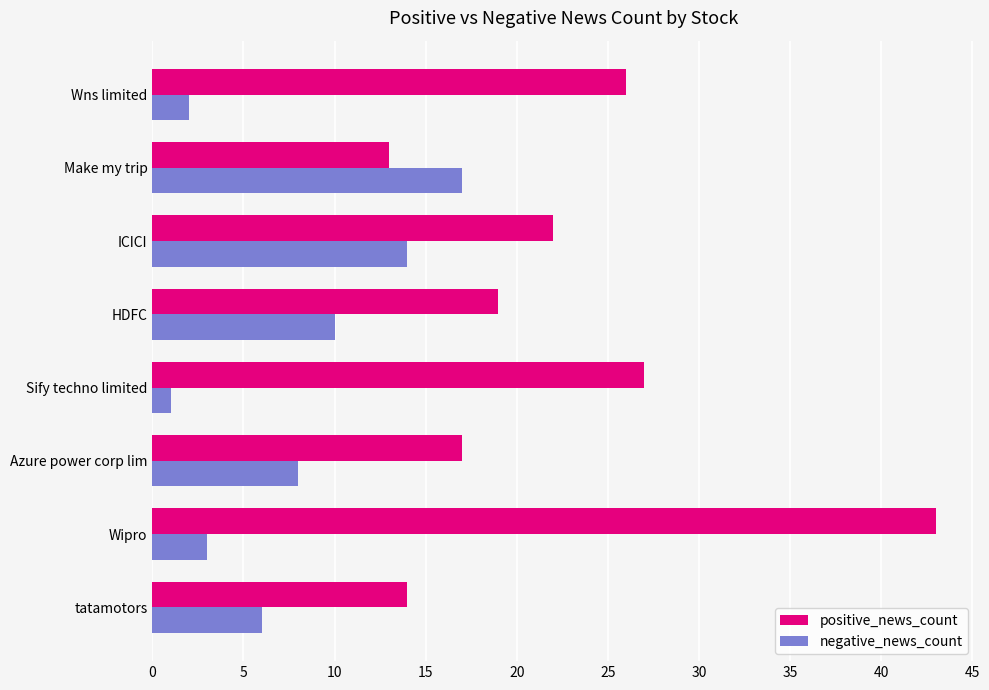

List the series in order of their peak value, lowest first.

negative_news_count, positive_news_count